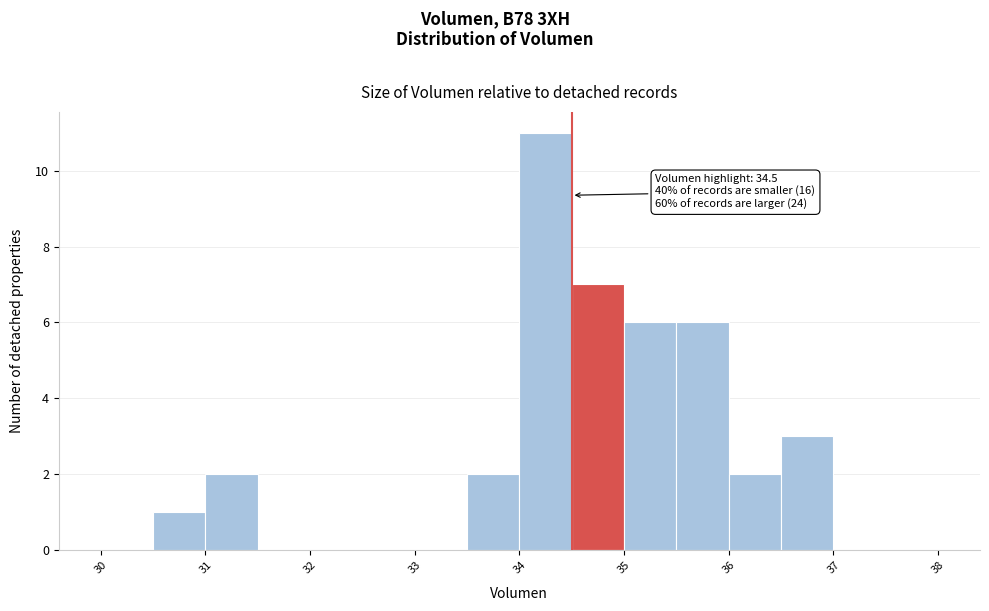

Which range on the x-axis has the tallest bar?

34.0 to 34.5